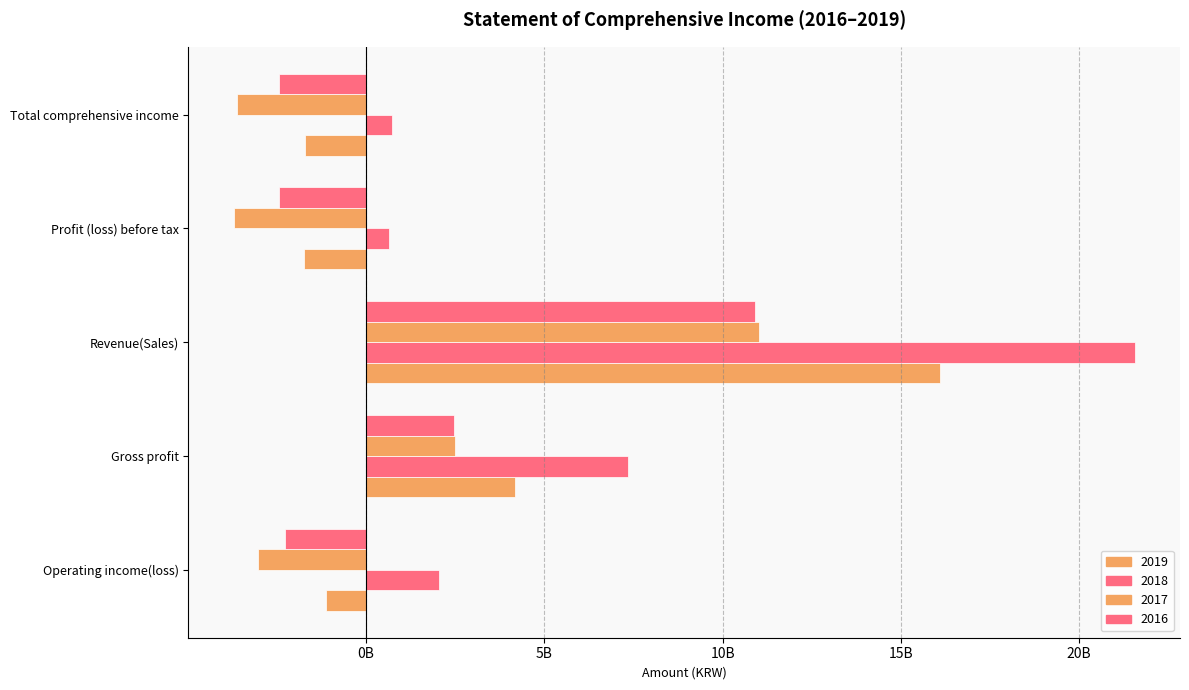

The 2016 series shows -2289498070 at Operating income(loss). True or false?

True